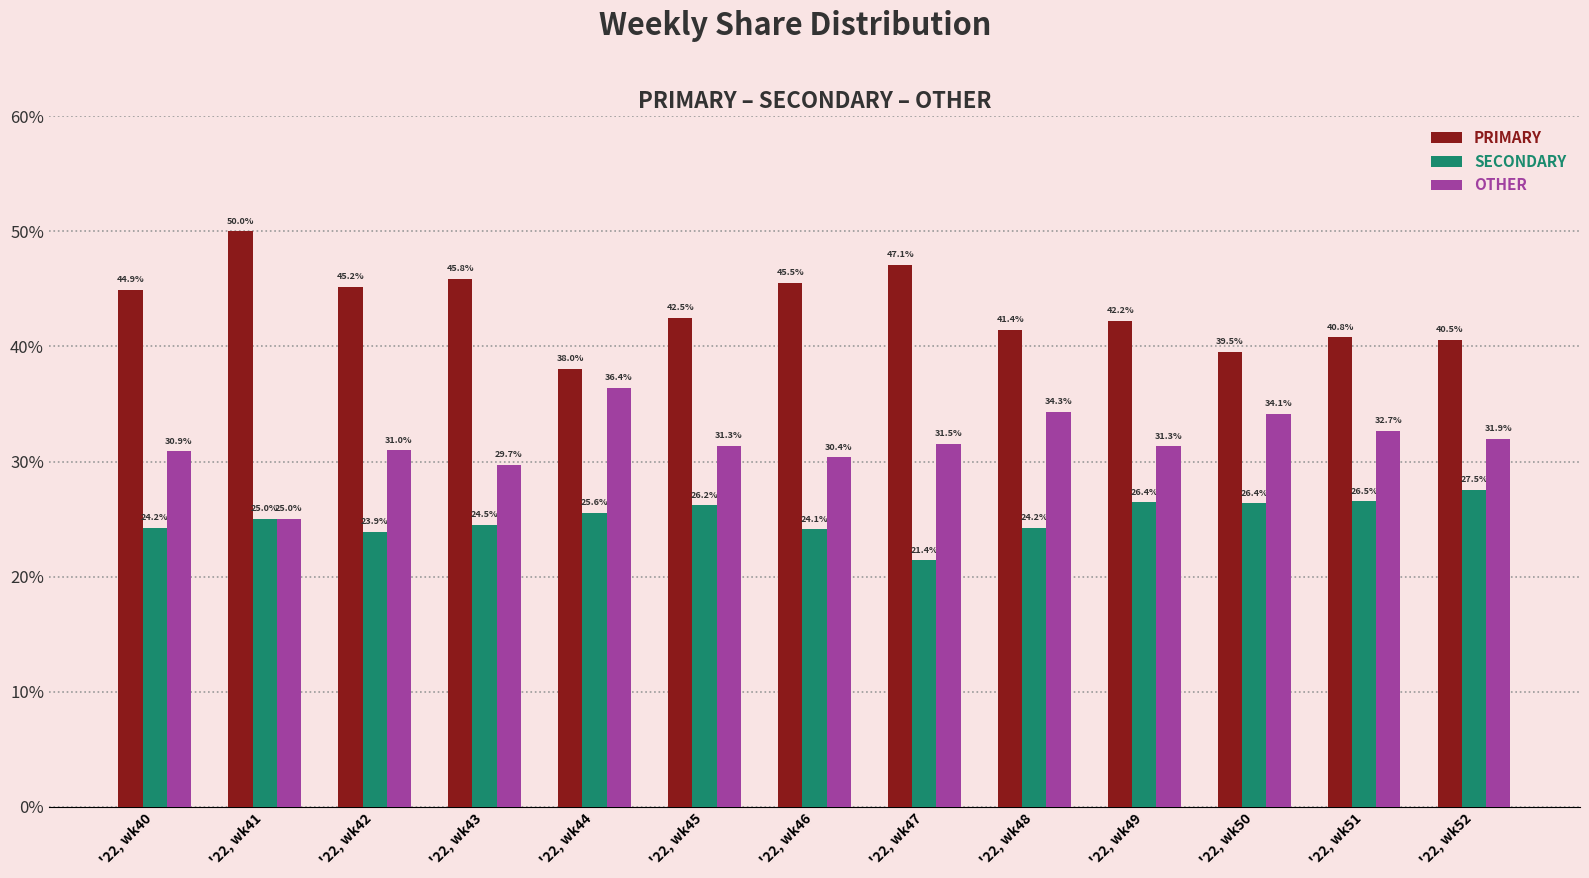

Is it true that OTHER equals 25.0 at '22, wk41?

True